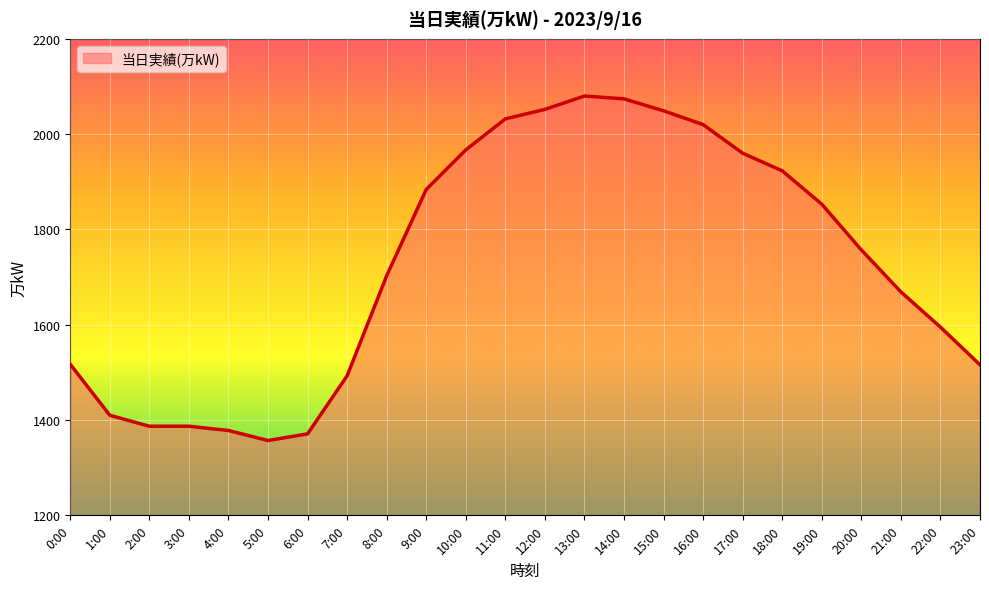

What is the minimum value shown in the chart?

1357